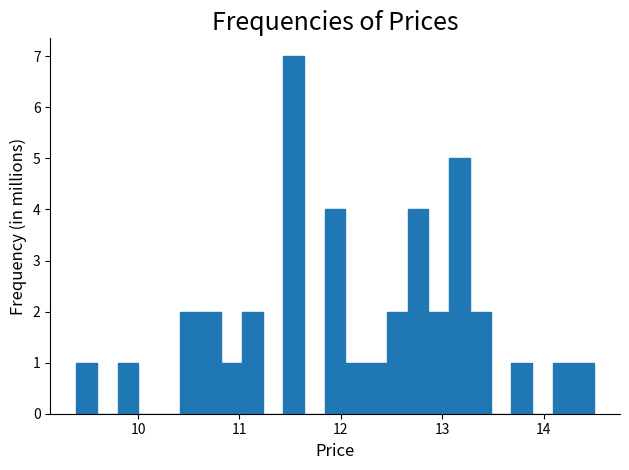

Around what value on the x-axis is the tallest bar? Give the approximate position of its centre, as read against the axis.

11.5